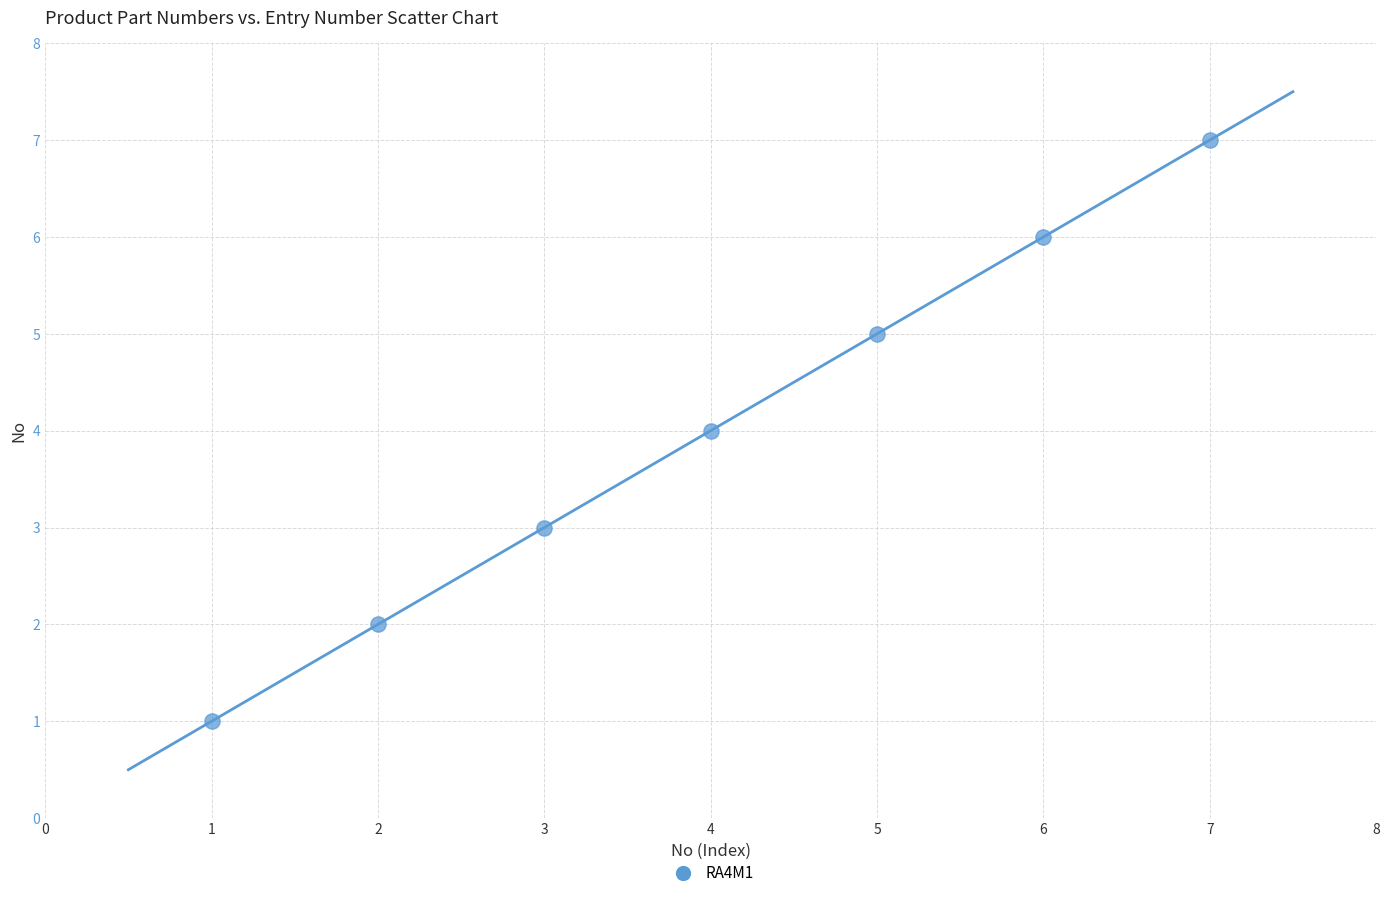

What is the range of X values (max minus min)?

6